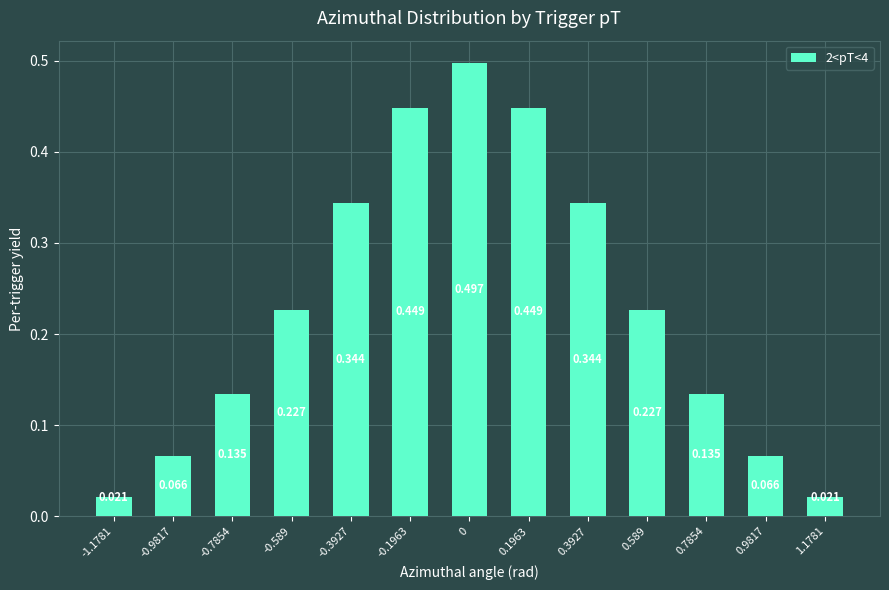

What position from the left is -0.1963?

6